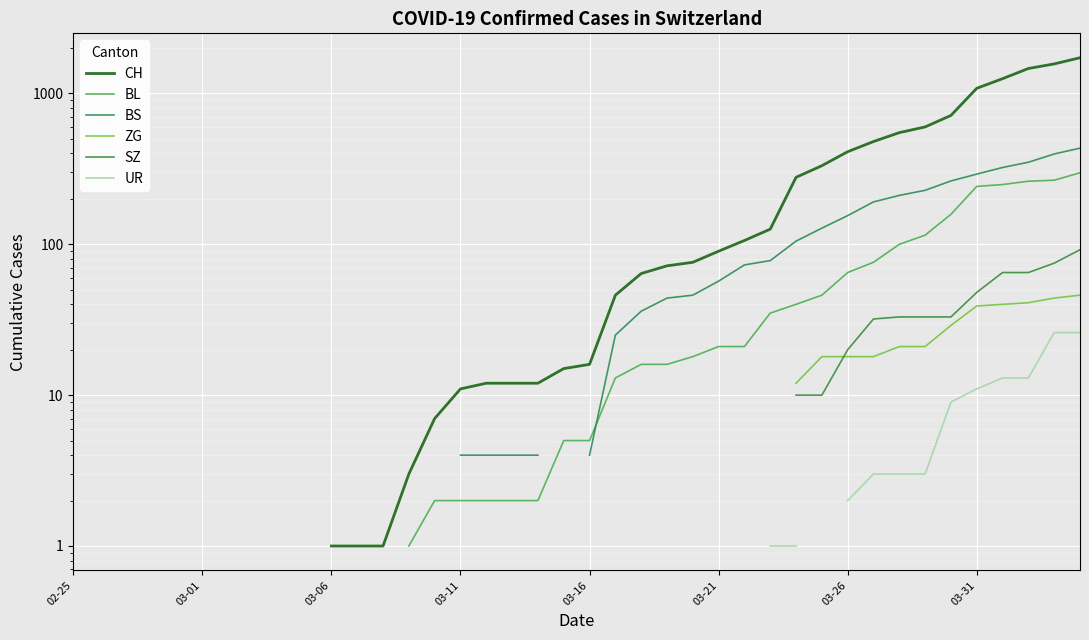

Read the BS value at 33.

228.0